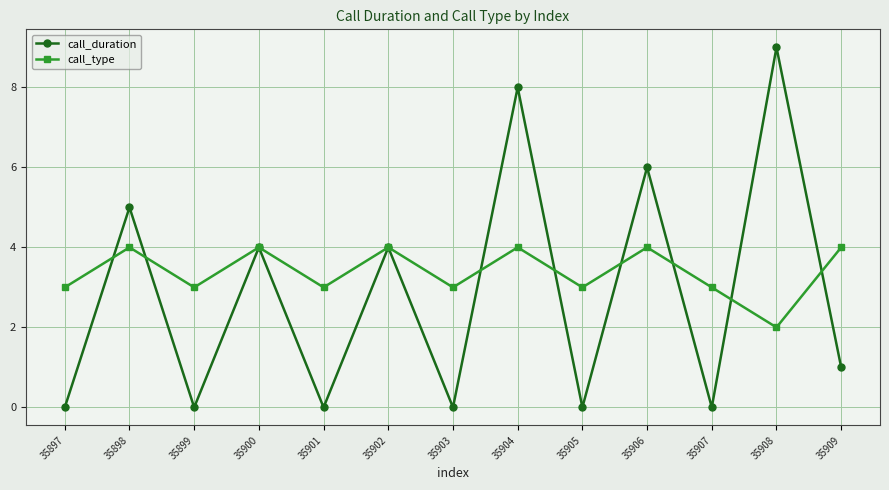

What are all the series names shown in the legend?

call_duration, call_type